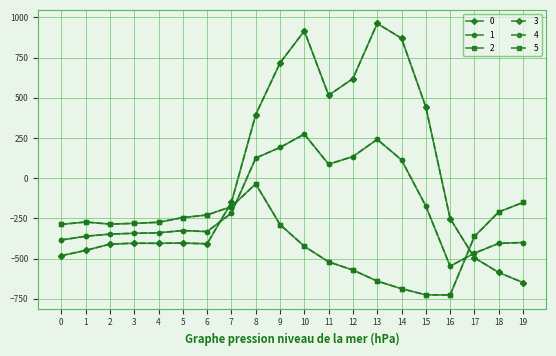

Where does the 0 series first go above -250?

7